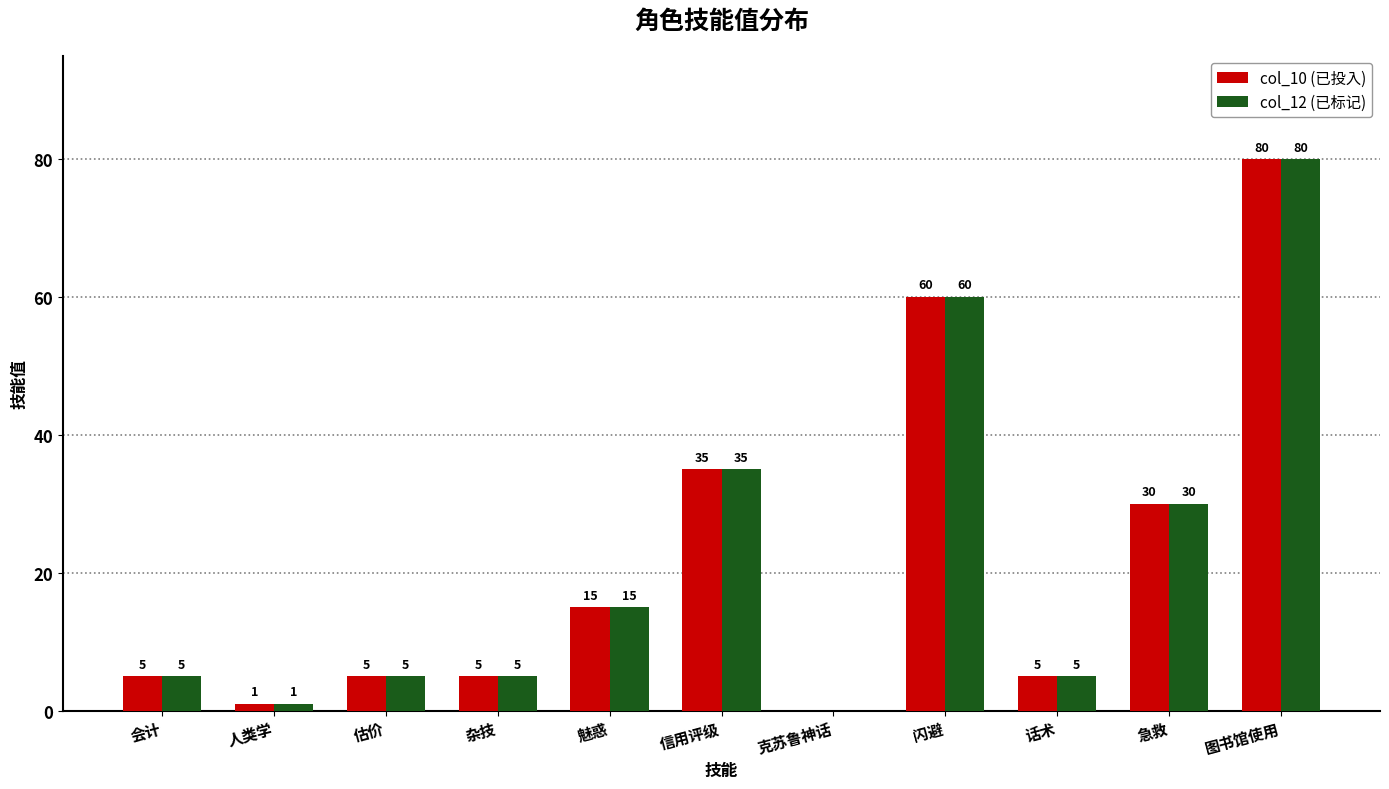

What is the total value across all series at 话术?

10